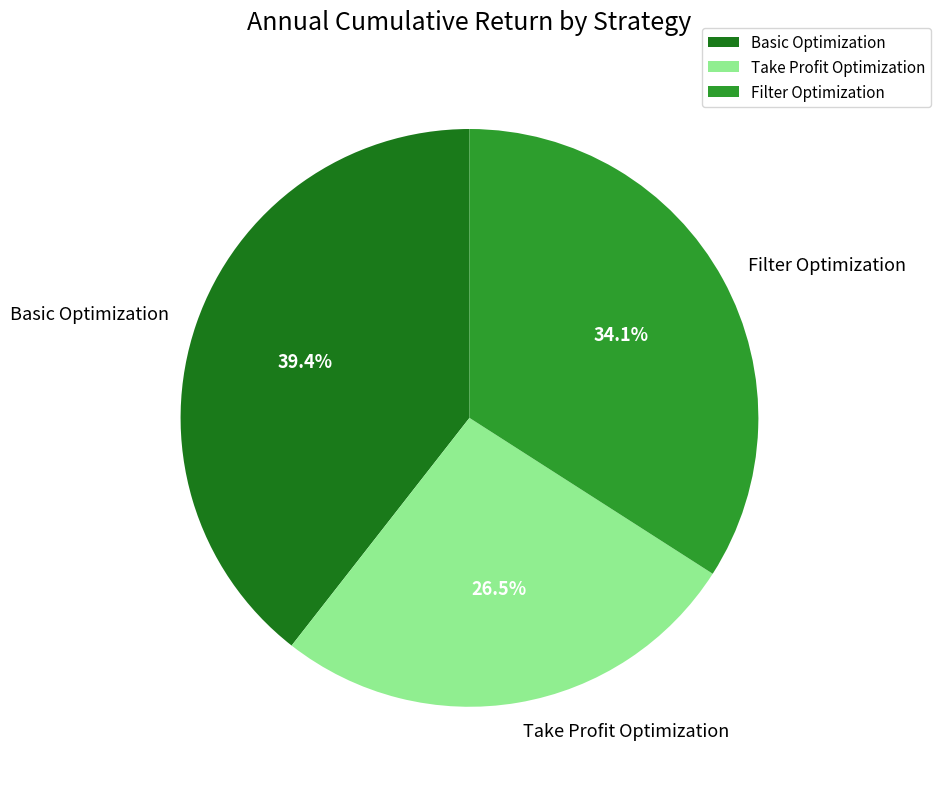

How many segments does this pie chart have?

3